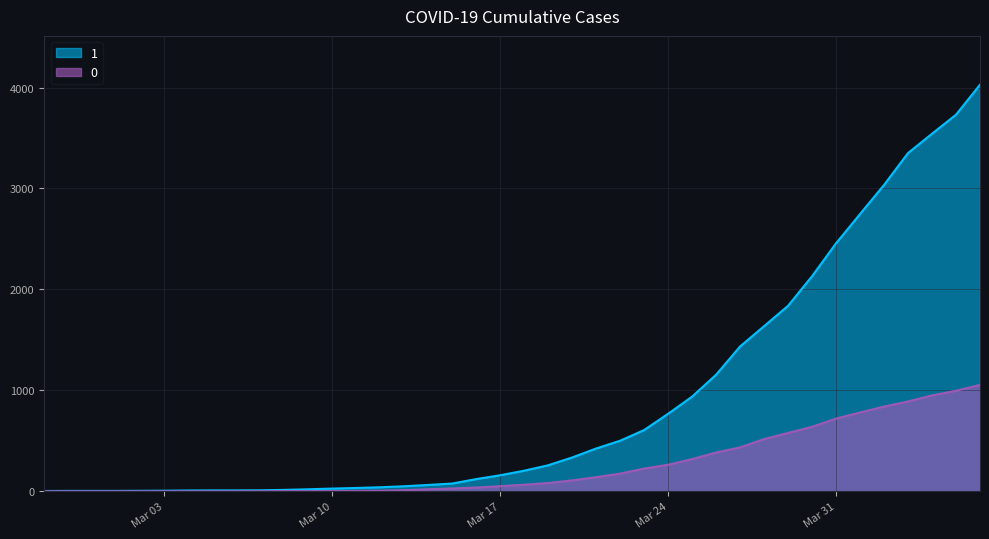

Does the chart display data point markers on the line(s)?

No